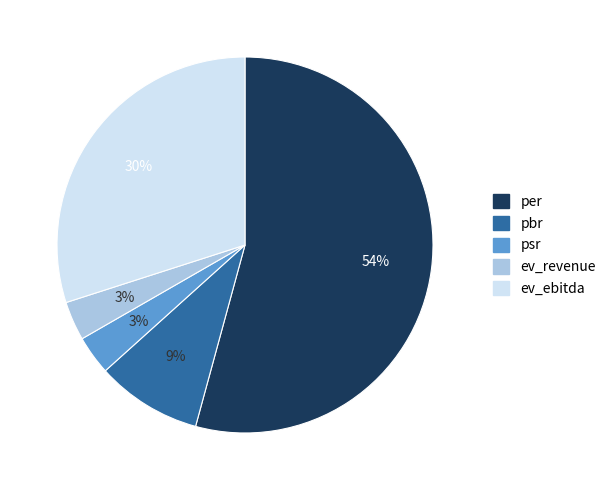

How many slices are in this pie chart?

5